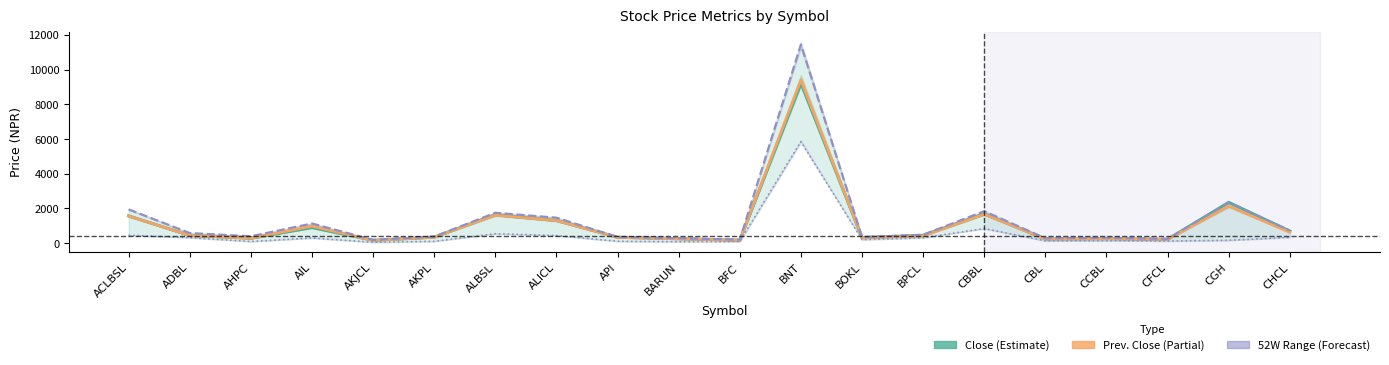

Where is the first local minimum for Close?

AHPC